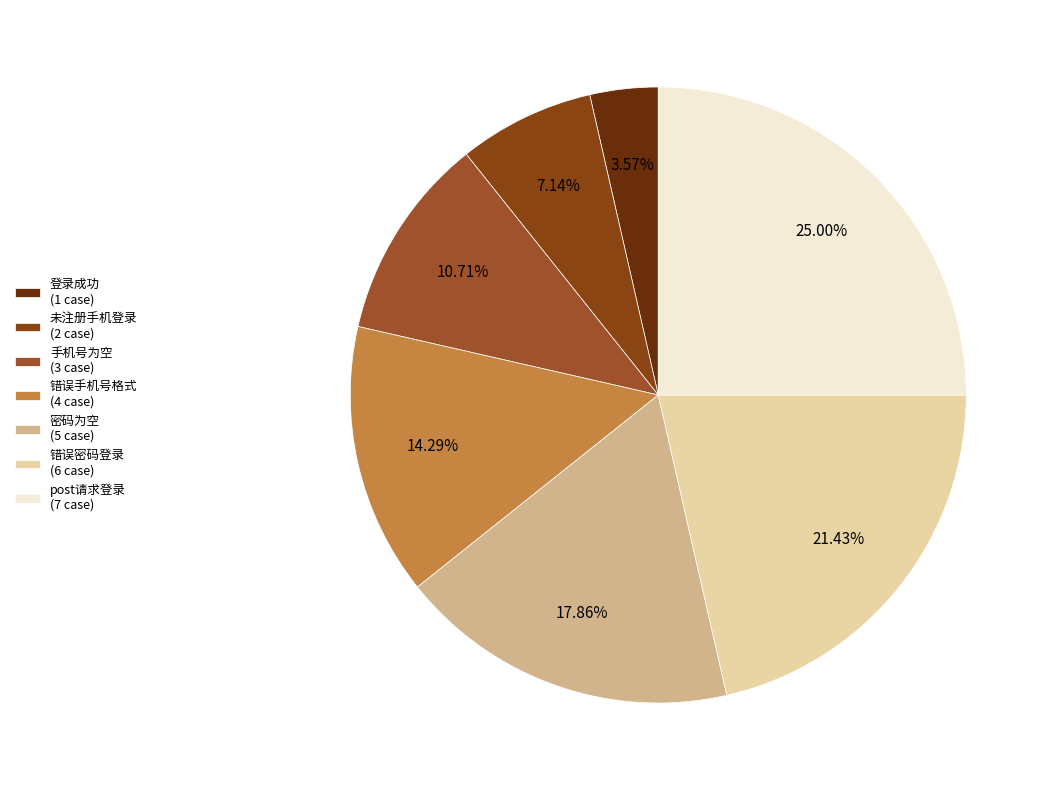

True or false: 登录成功 accounts for 10% of the total.

False